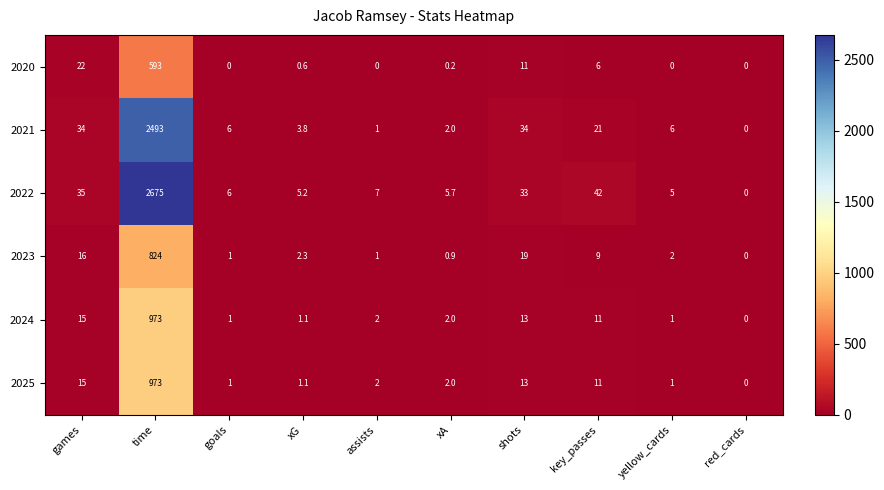

Where is 2024 nearest to the value 486?

games